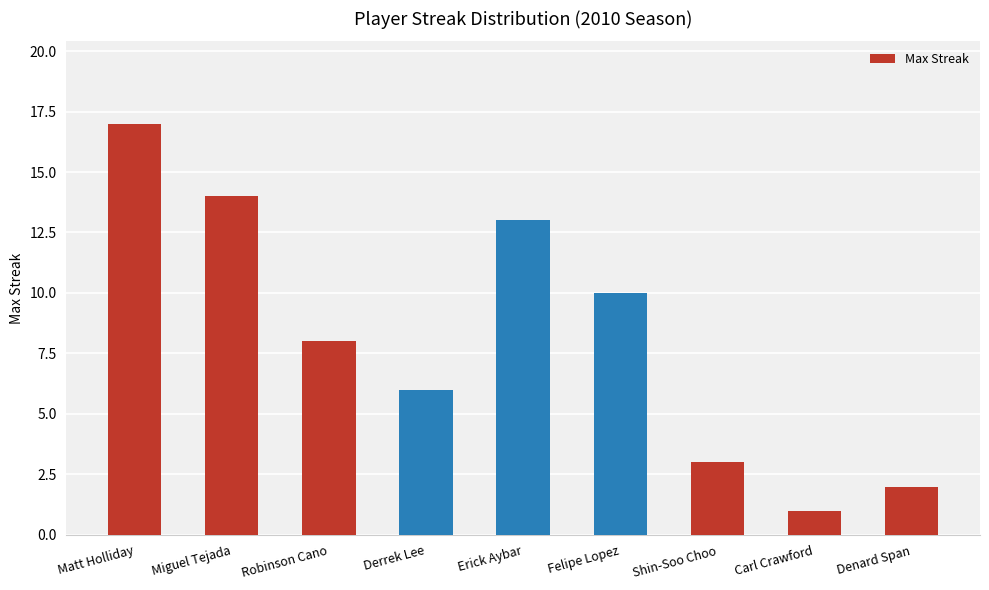

List the labels in order of value, smallest first.

Carl Crawford, Denard Span, Shin-Soo Choo, Derrek Lee, Robinson Cano, Felipe Lopez, Erick Aybar, Miguel Tejada, Matt Holliday